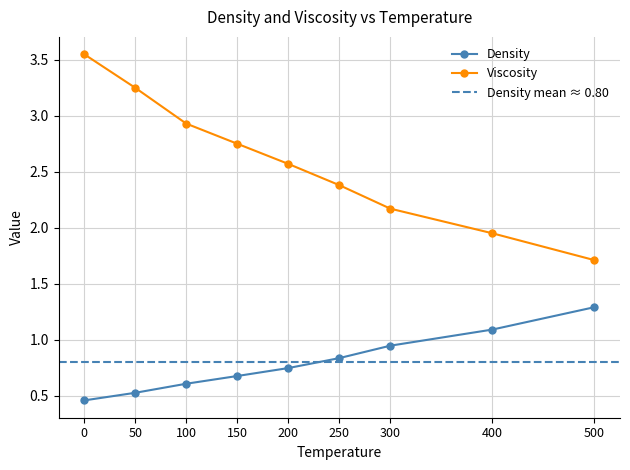

What is the value of the Viscosity point at the 8th from the left?

1.9